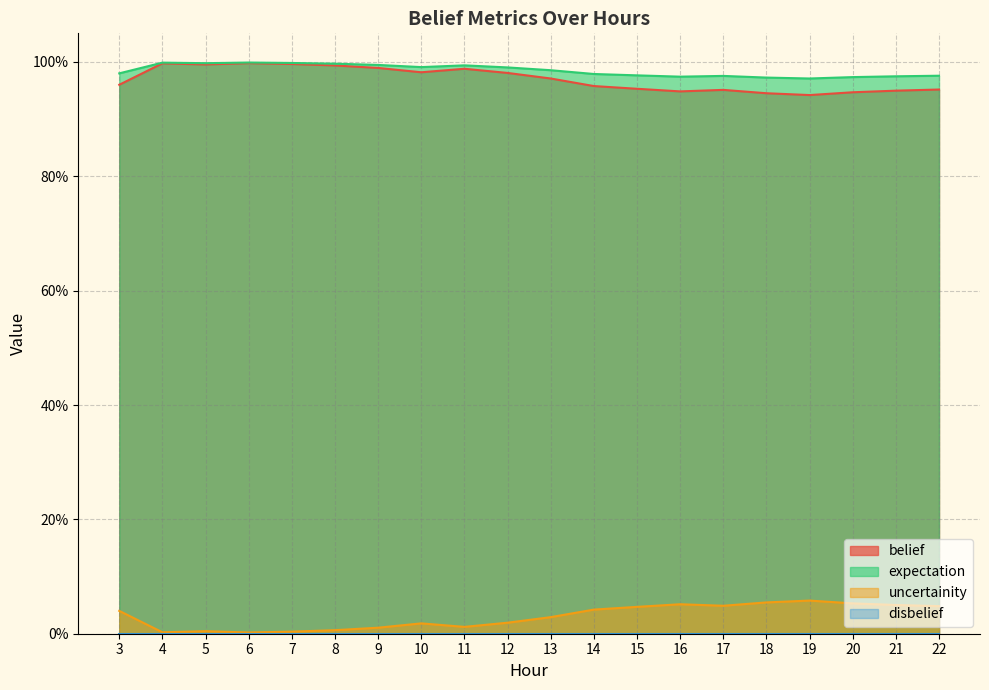

What is the maximum value shown in the chart?

1.0